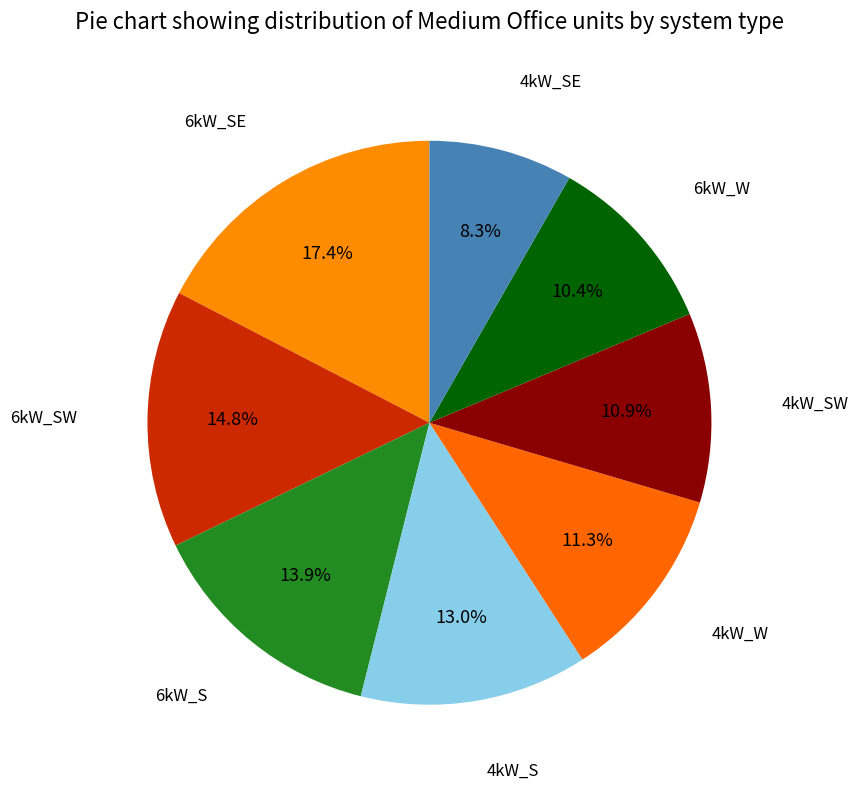

What is the smallest slice in the pie chart?

4kW_SE